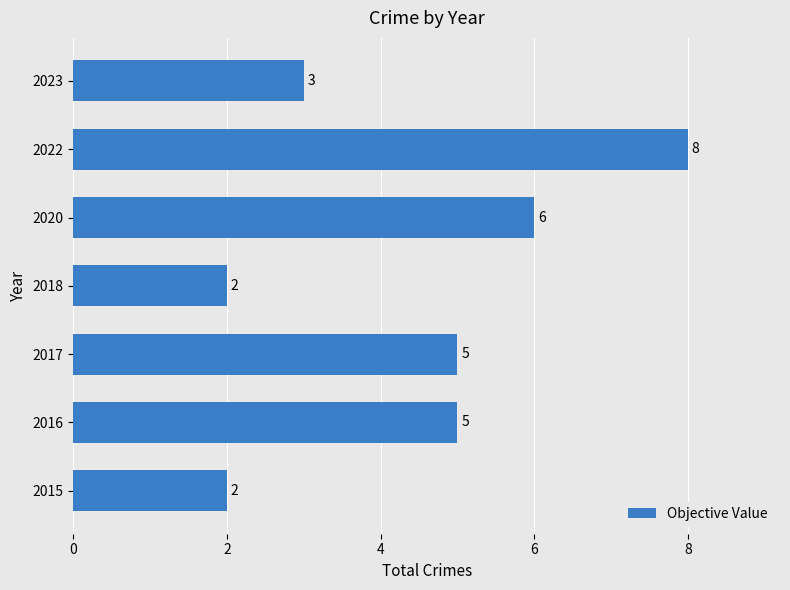

How many values are between 2 and 6?

6